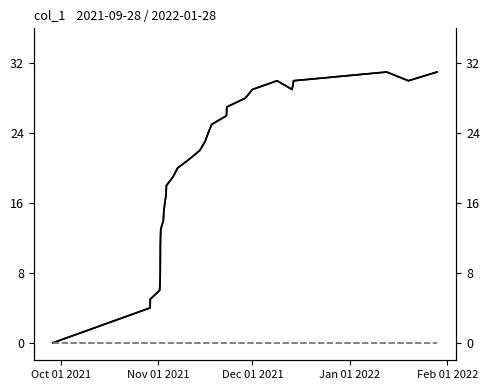

Which category has the lowest value across all series?

Oct 01 2021